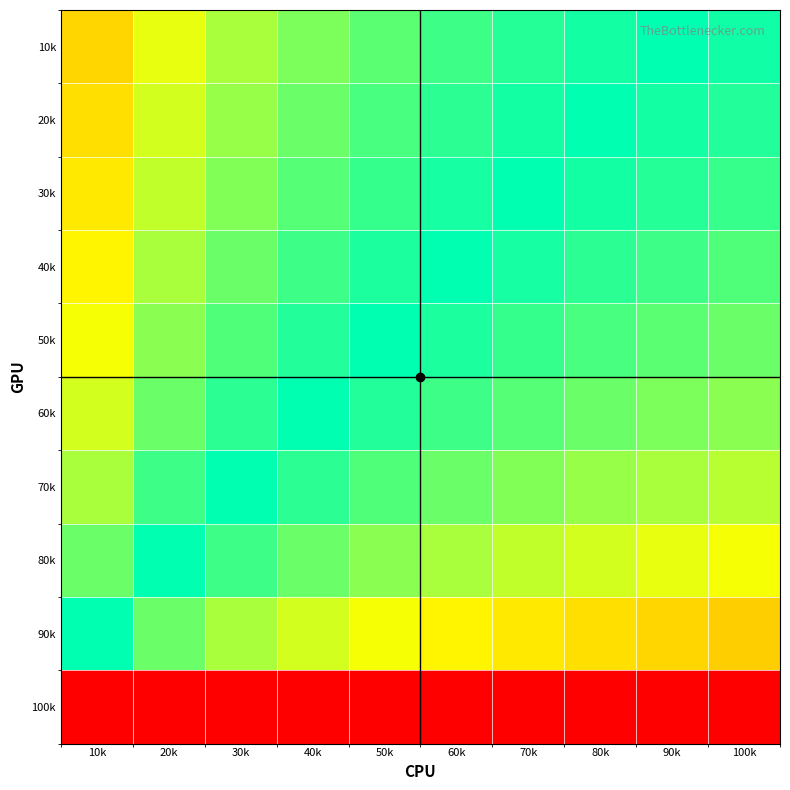

How many categories are shown in the chart?

10